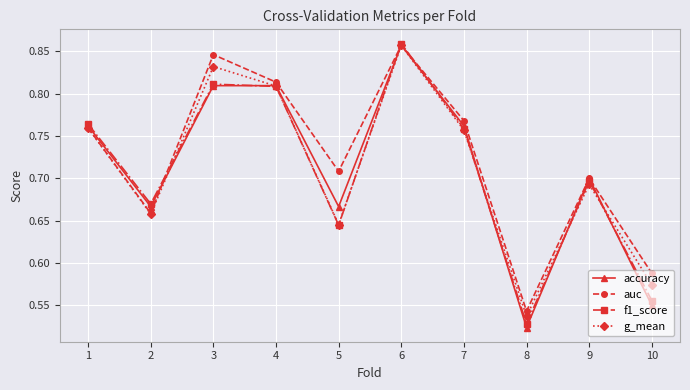

How many series are shown in this chart?

4